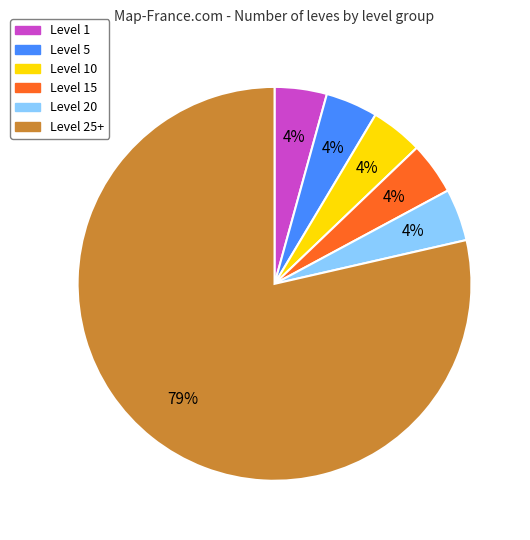

Combined, do Level 1 and Level 10 account for over 50%?

No